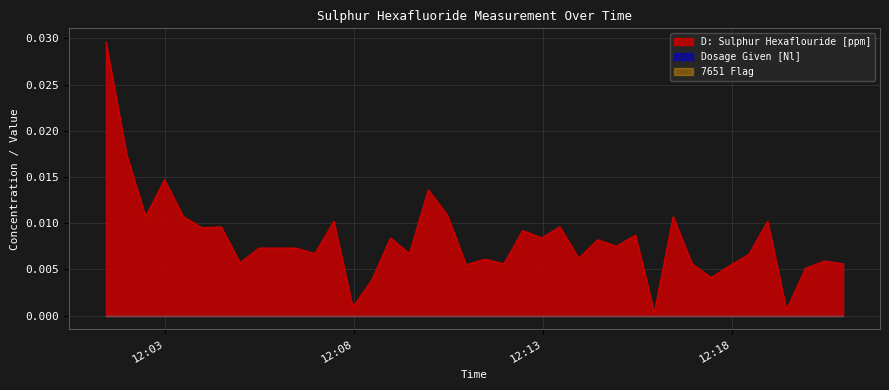

What are all the series names shown in the legend?

D: Sulphur Hexaflouride [ppm], Dosage Given [Nl], 7651 Flag